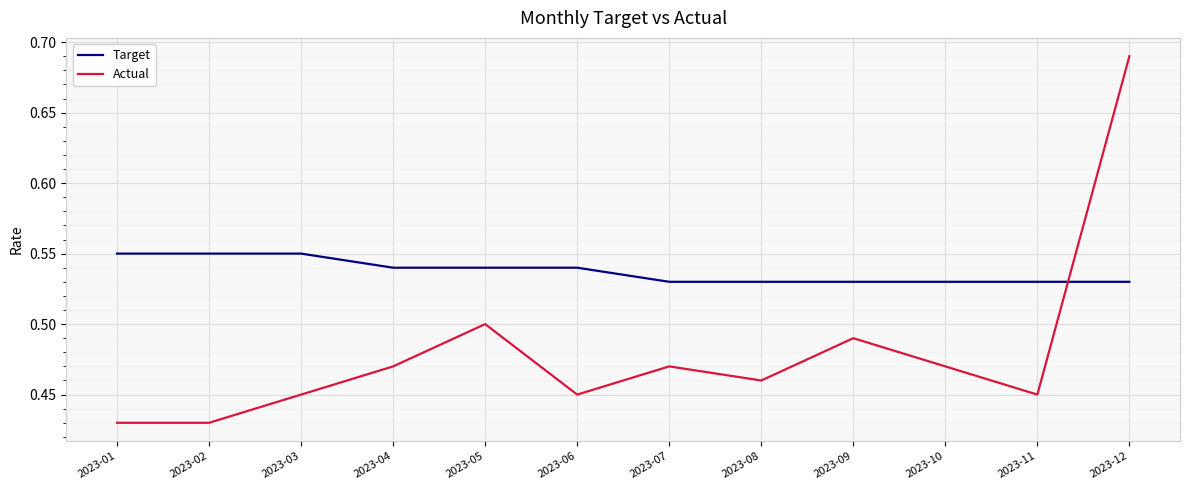

Which series has the widest spread of values?

Actual